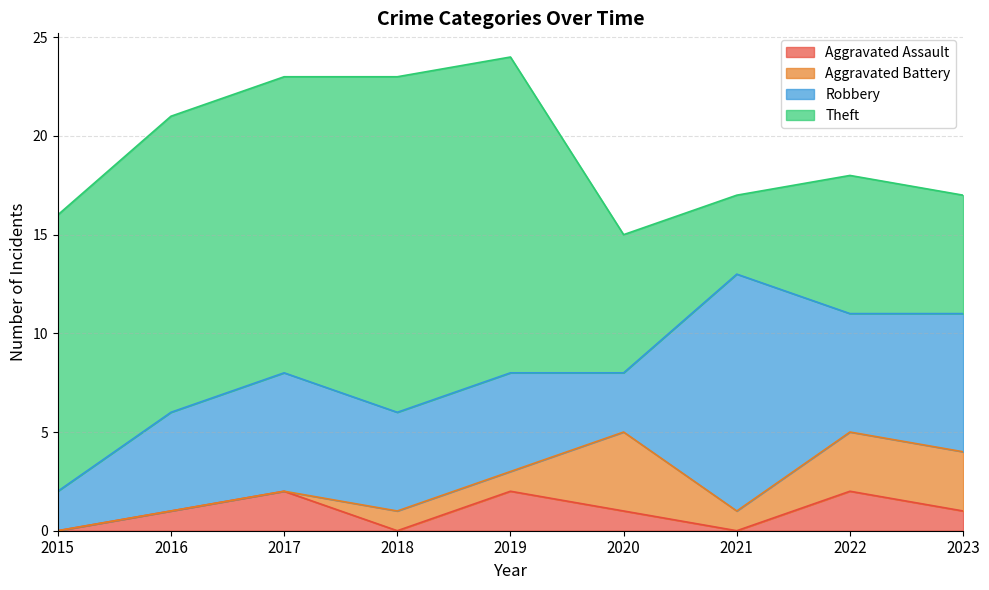

Is it true that Aggravated Battery equals 1 at 2019?

True